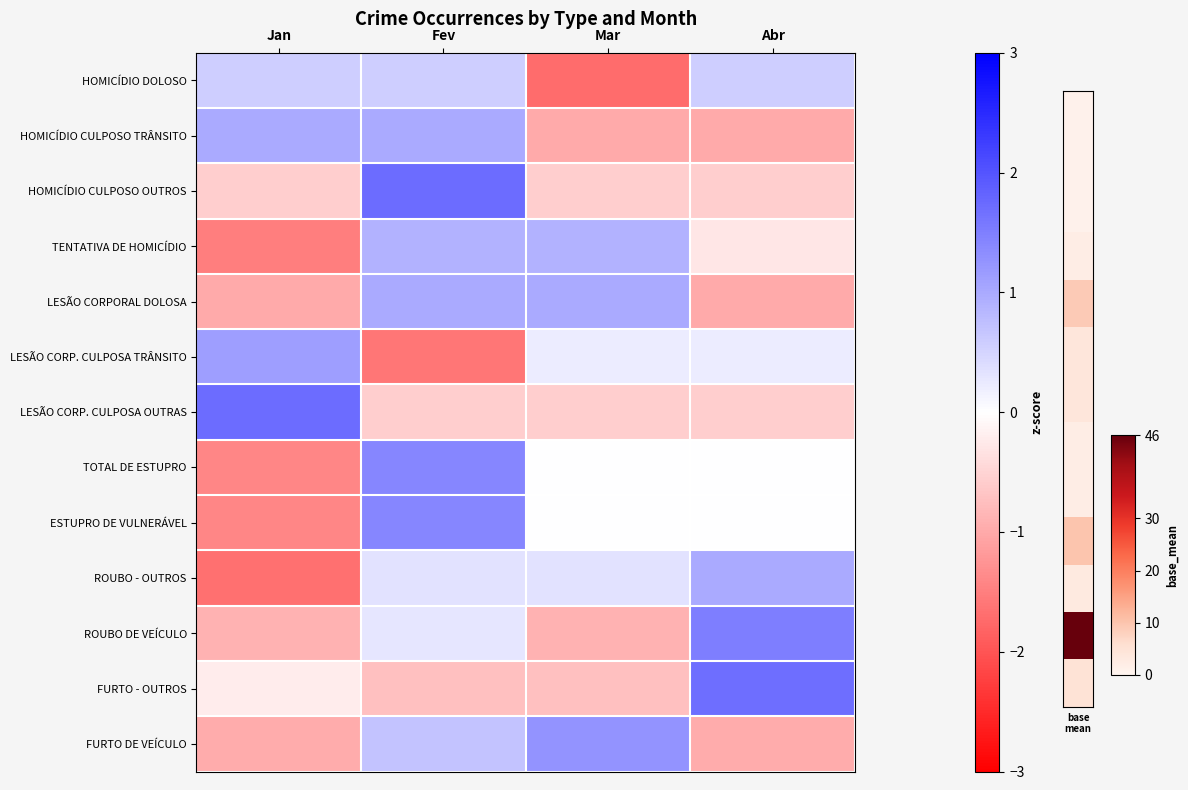

Between Jan and Mar, which is larger?

Jan